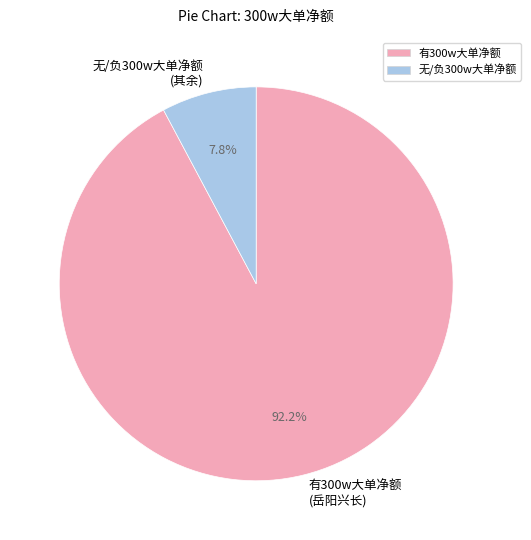

What is the total percentage of 有300w大单净额 (岳阳兴长) and 无/负300w大单净额 (其余)?

100.0%